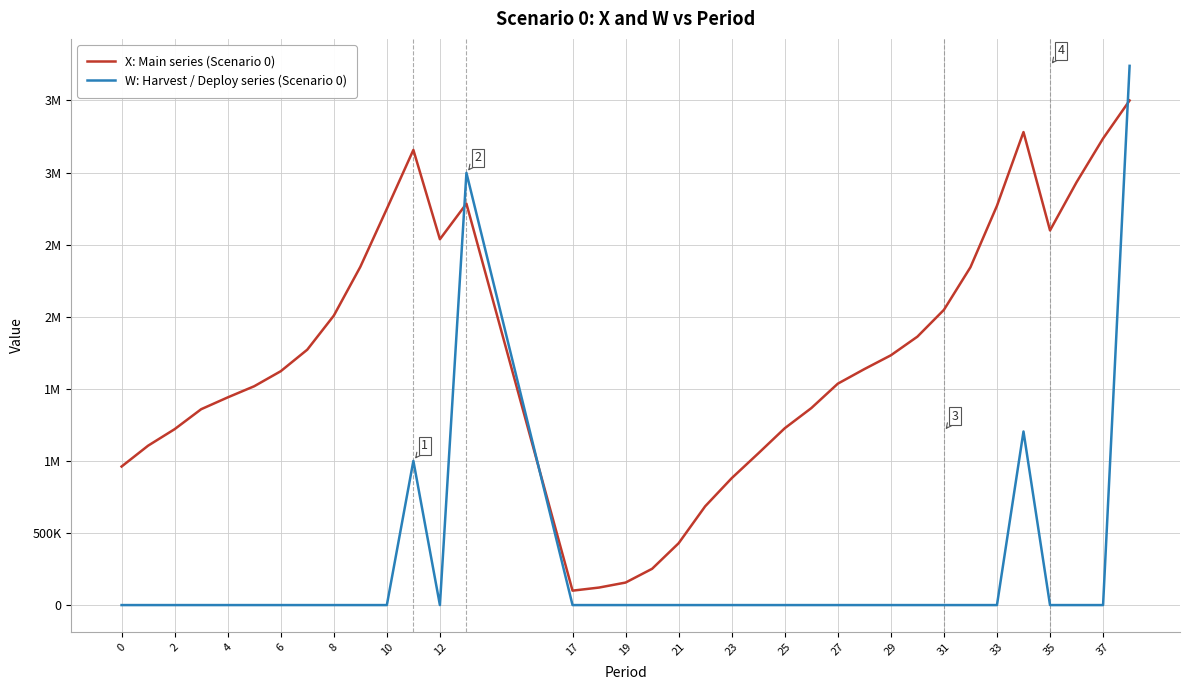

How many intersections are there between W: Harvest / Deploy series (Scenario 0) and X: Main series (Scenario 0)?

3